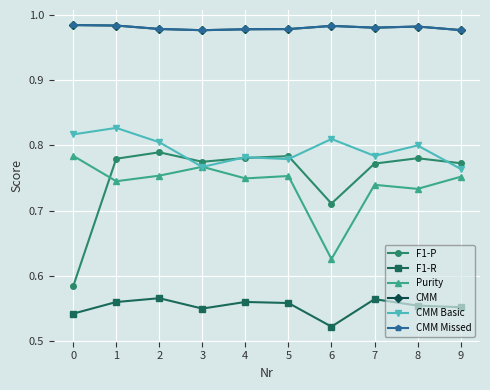

What is the difference between the second highest and minimum values in the Purity series?

0.1